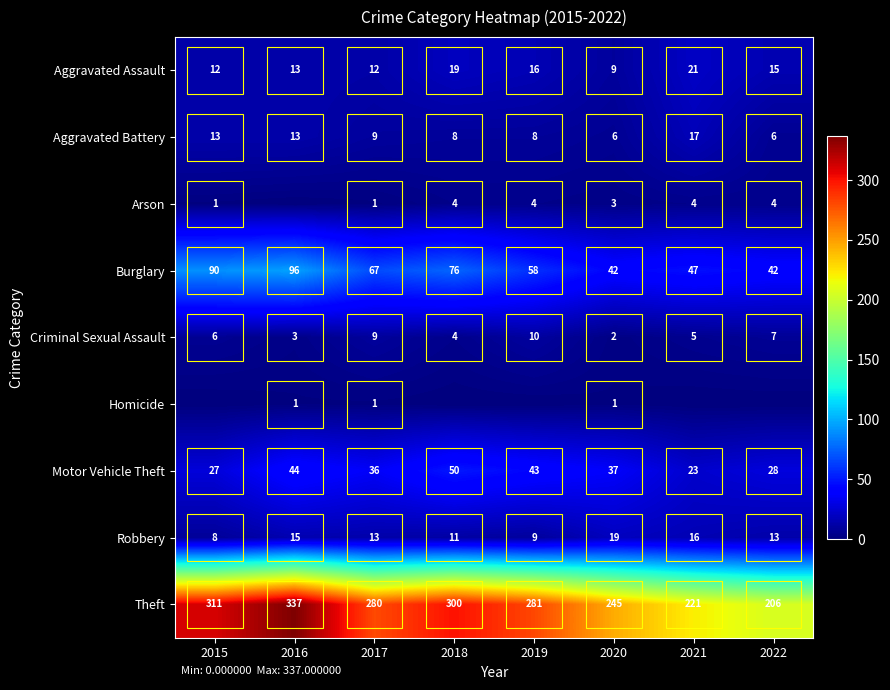

What is the sum of the Criminal Sexual Assault values at 2019 and 2021?

15